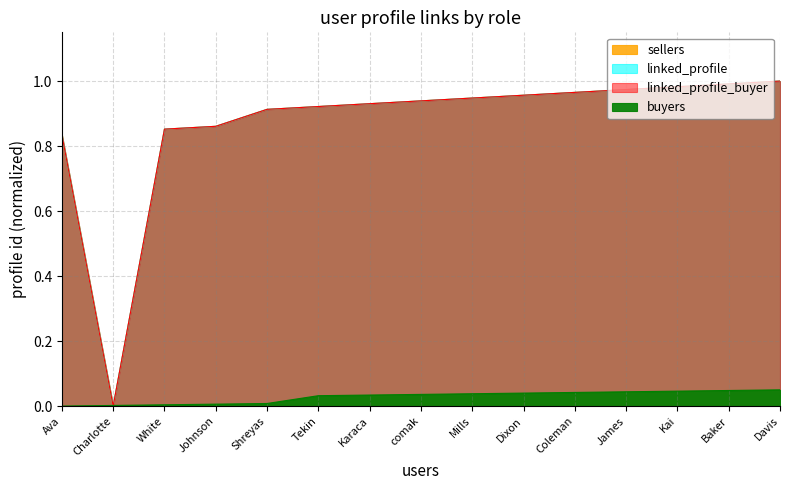

What is the highest value of the buyers series?

0.1